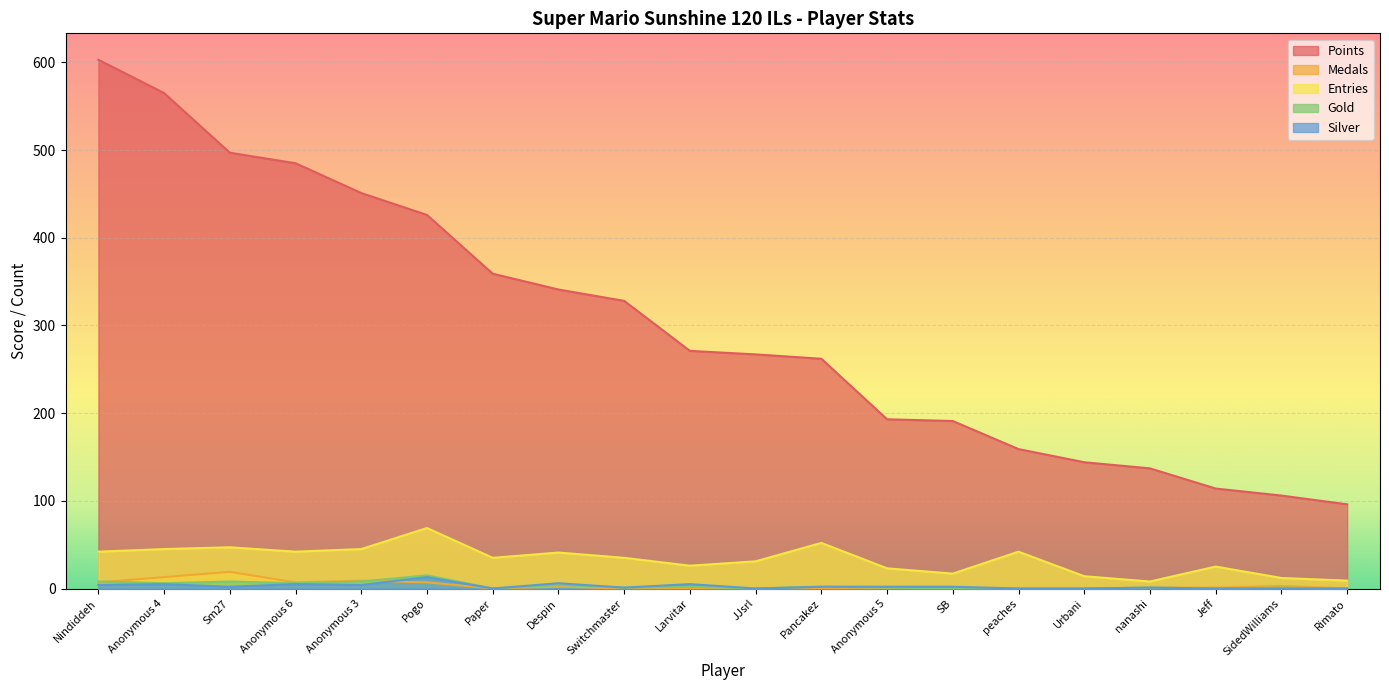

What is the difference between the highest and lowest values at Switchmaster?

328